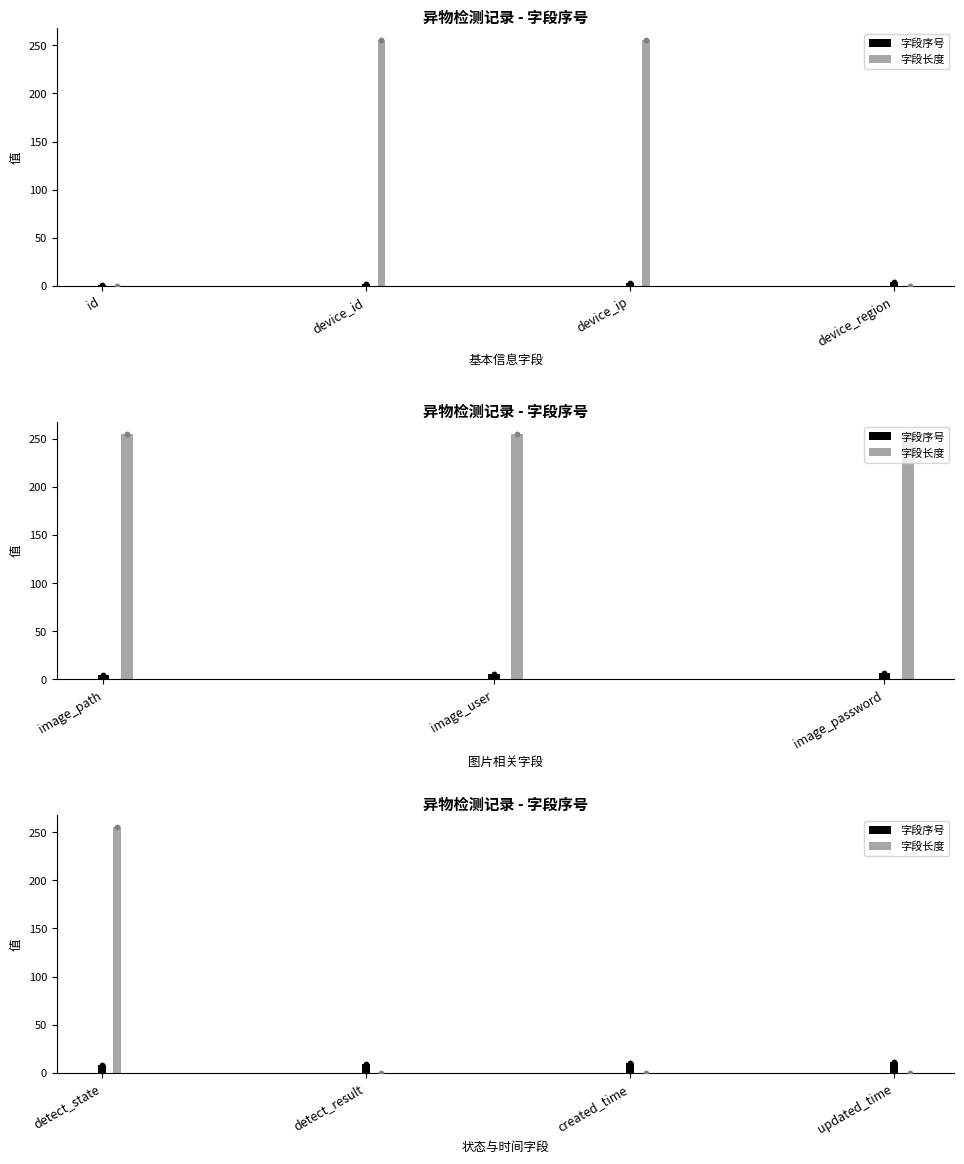

Which series has the largest Y range (max minus min)?

字段长度